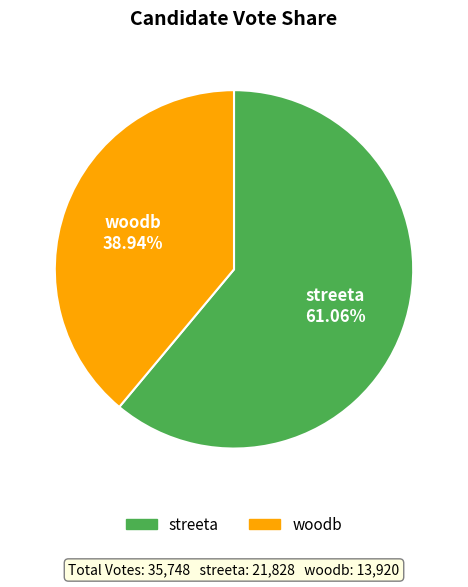

Approximately how many times larger is the value at streeta compared to woodb?

1.6